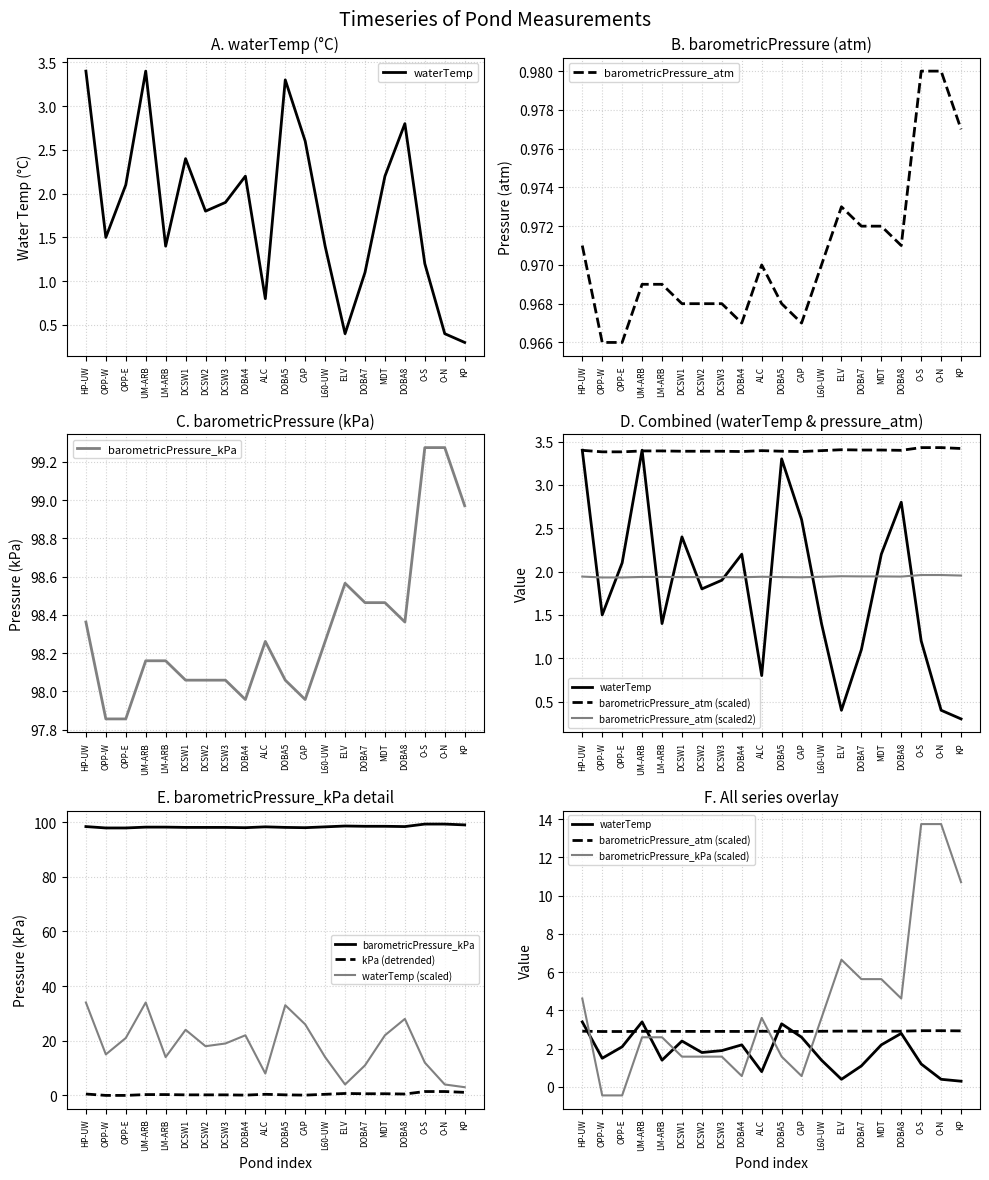

What are all the series names shown in the legend?

waterTemp, barometricPressure_atm, barometricPressure_kPa